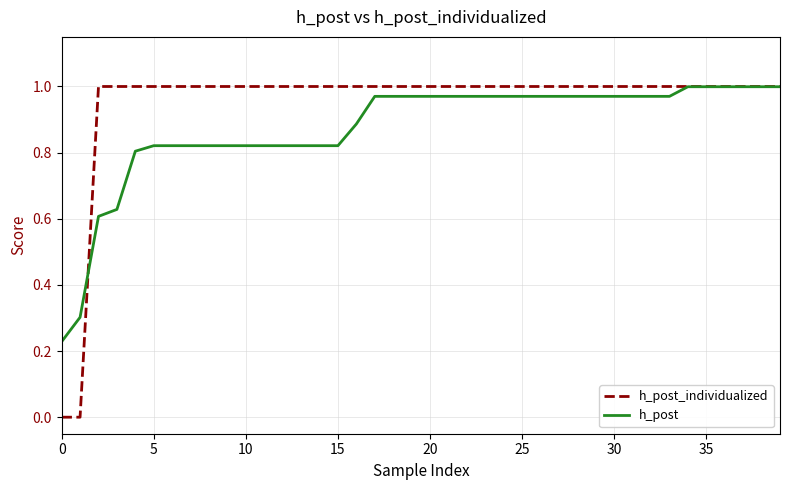

Which series has the largest total across all categories?

h_post_individualized